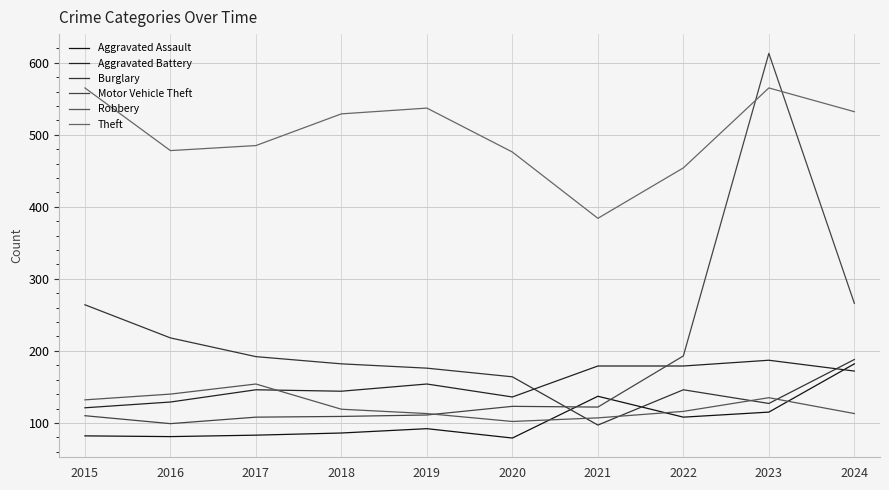

True or false: Robbery and Theft intersect in this chart.

False